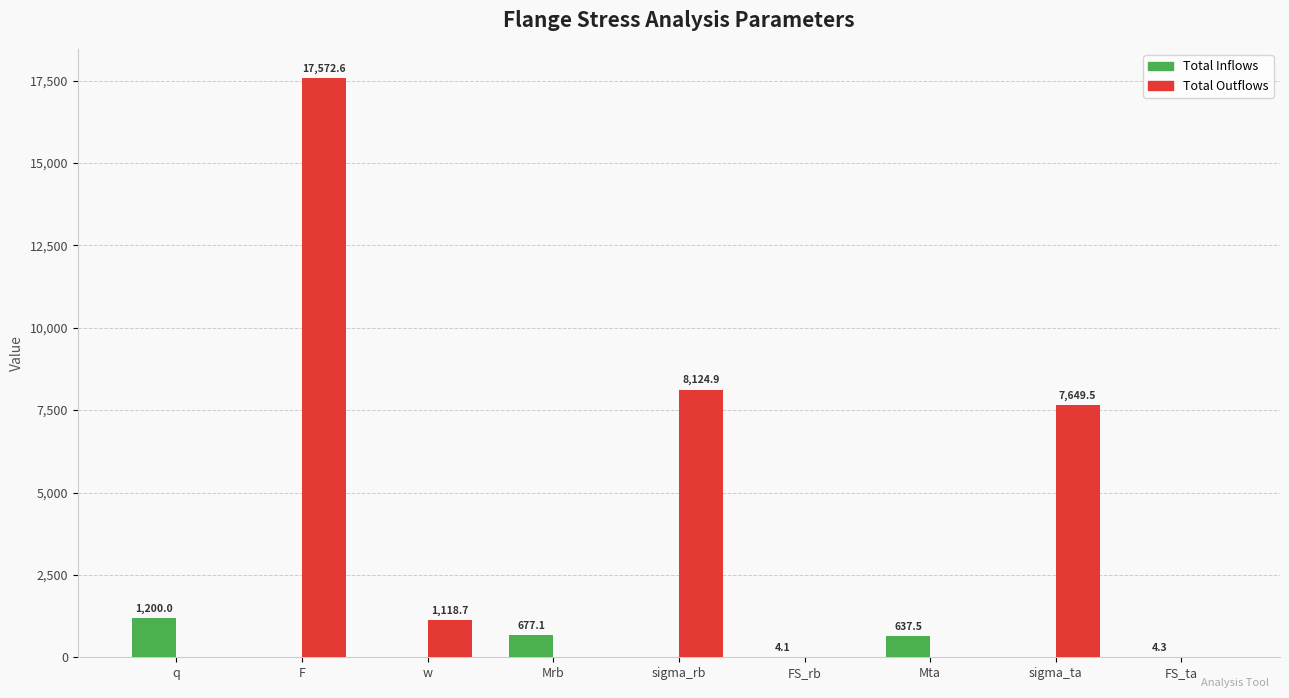

Which series has the largest total across all categories?

Total Outflows